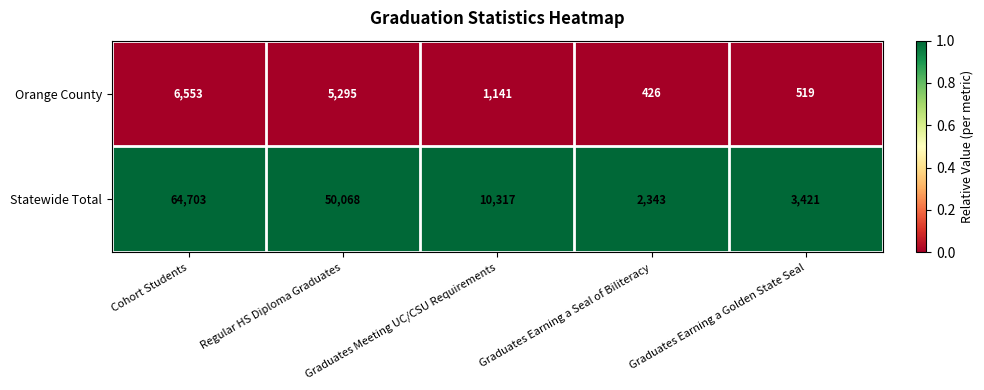

Rank the series by their maximum value, from lowest to highest.

Orange County, Statewide Total